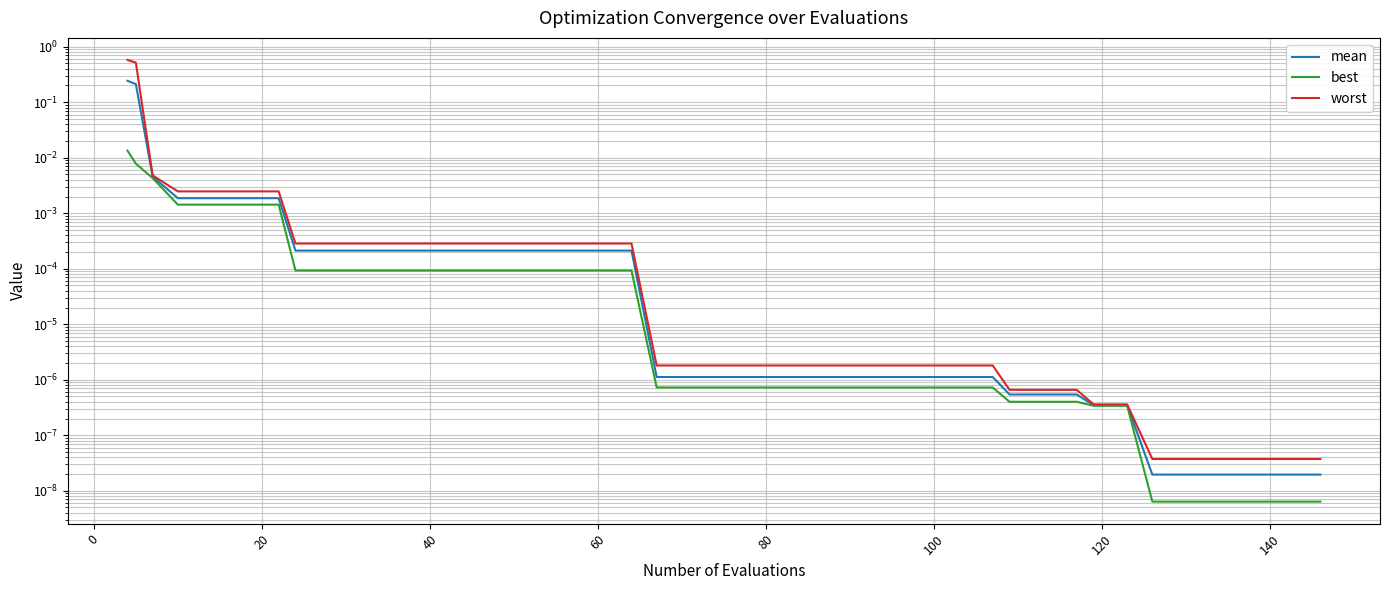

The value of mean at 23 is 0.0. True or false?

False